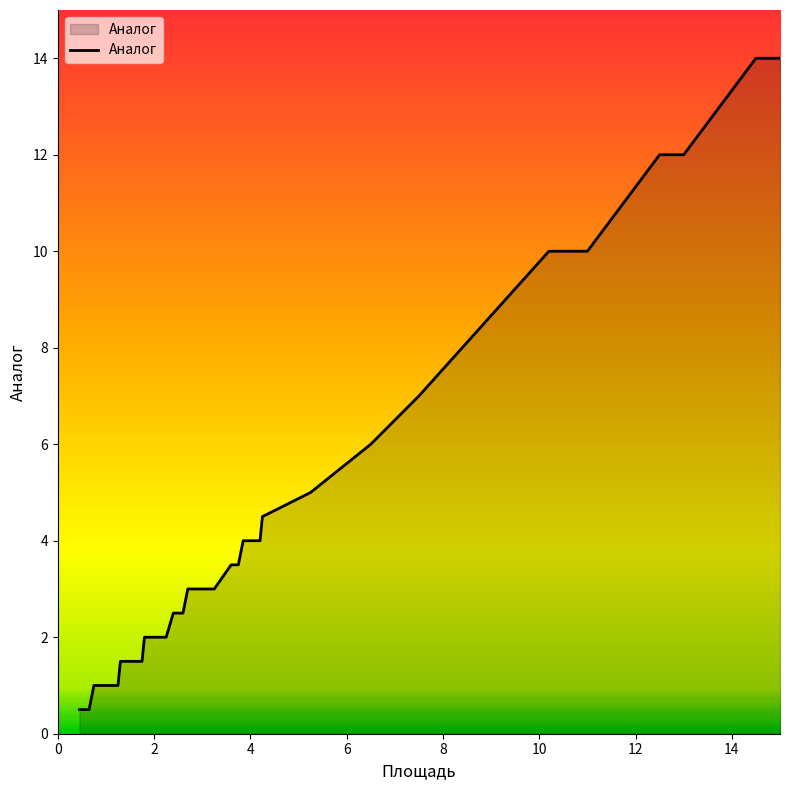

What is the maximum value shown in the chart?

14.0